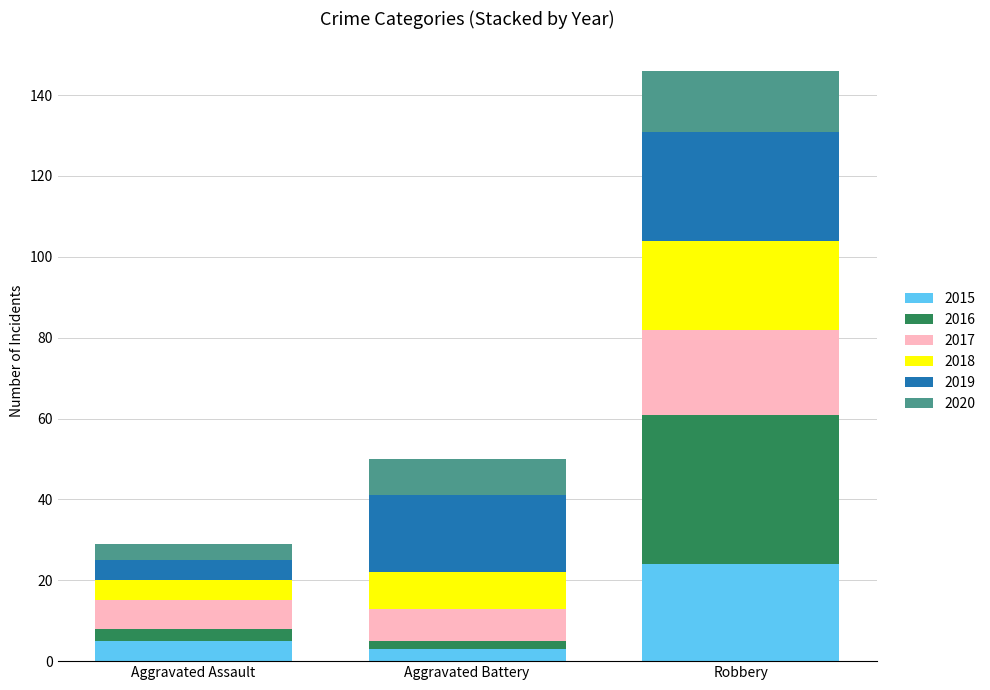

What is the difference between the maximum and minimum values in the 2015 series?

21